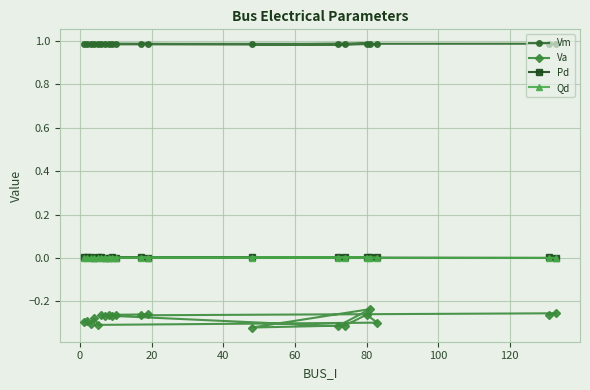

True or false: Pd and Vm cross at least once.

False